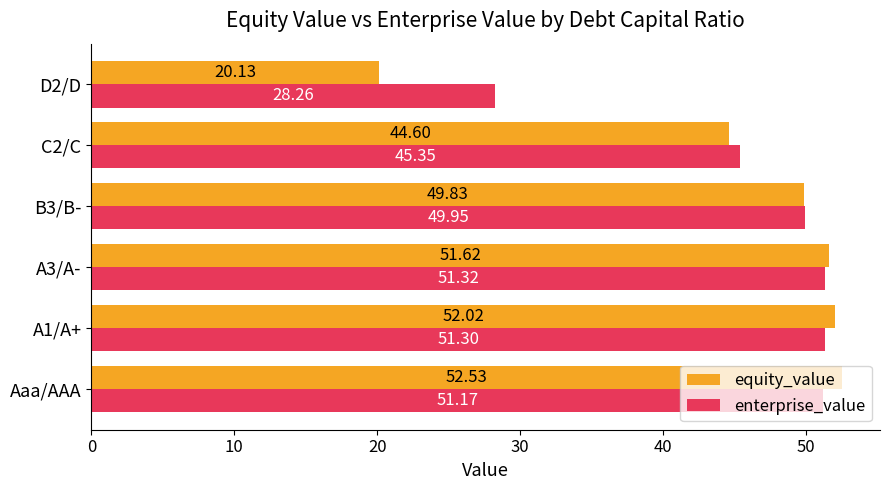

Rank the series at A3/A- from highest to lowest value.

equity_value, enterprise_value